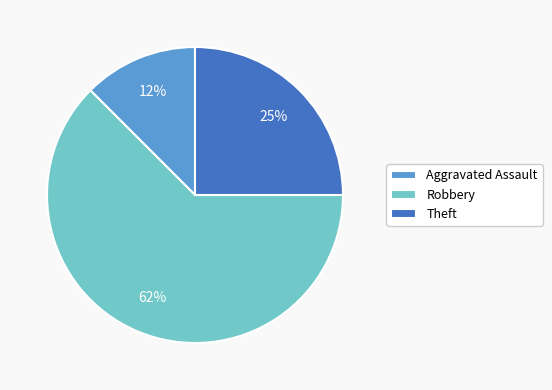

To the nearest percent, what is the average slice percentage?

33%